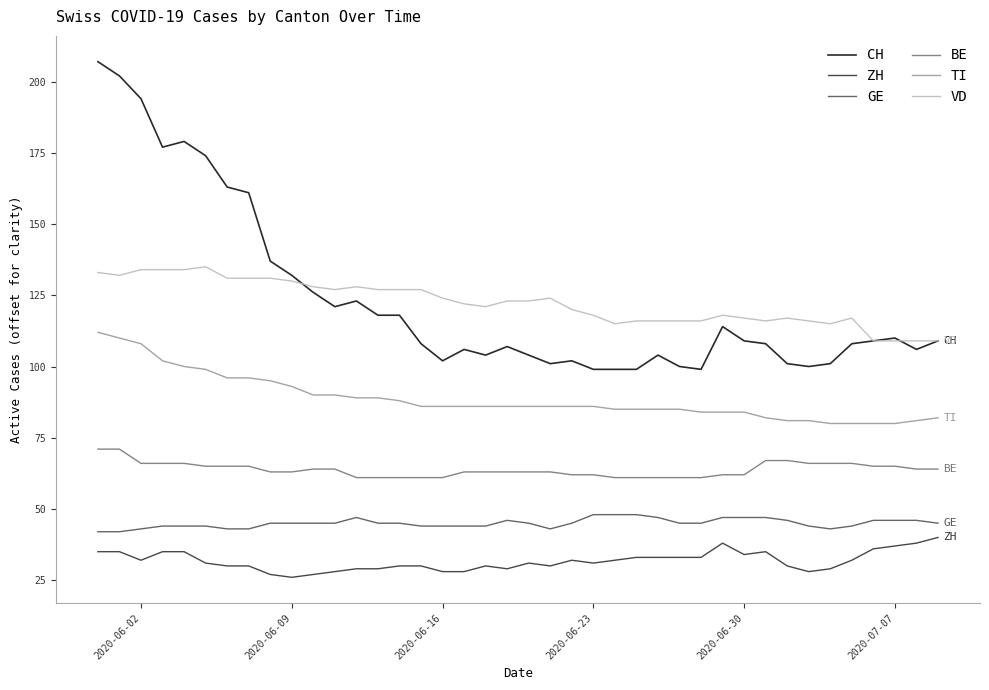

True or false: TI and CH intersect in this chart.

False